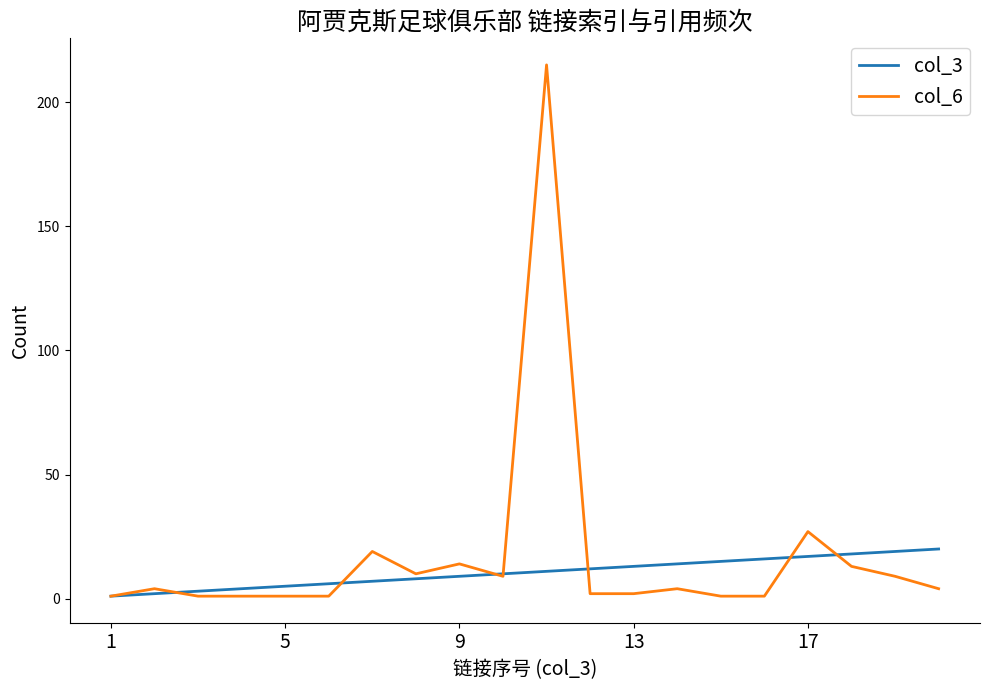

Which series has the widest spread of values?

col_6